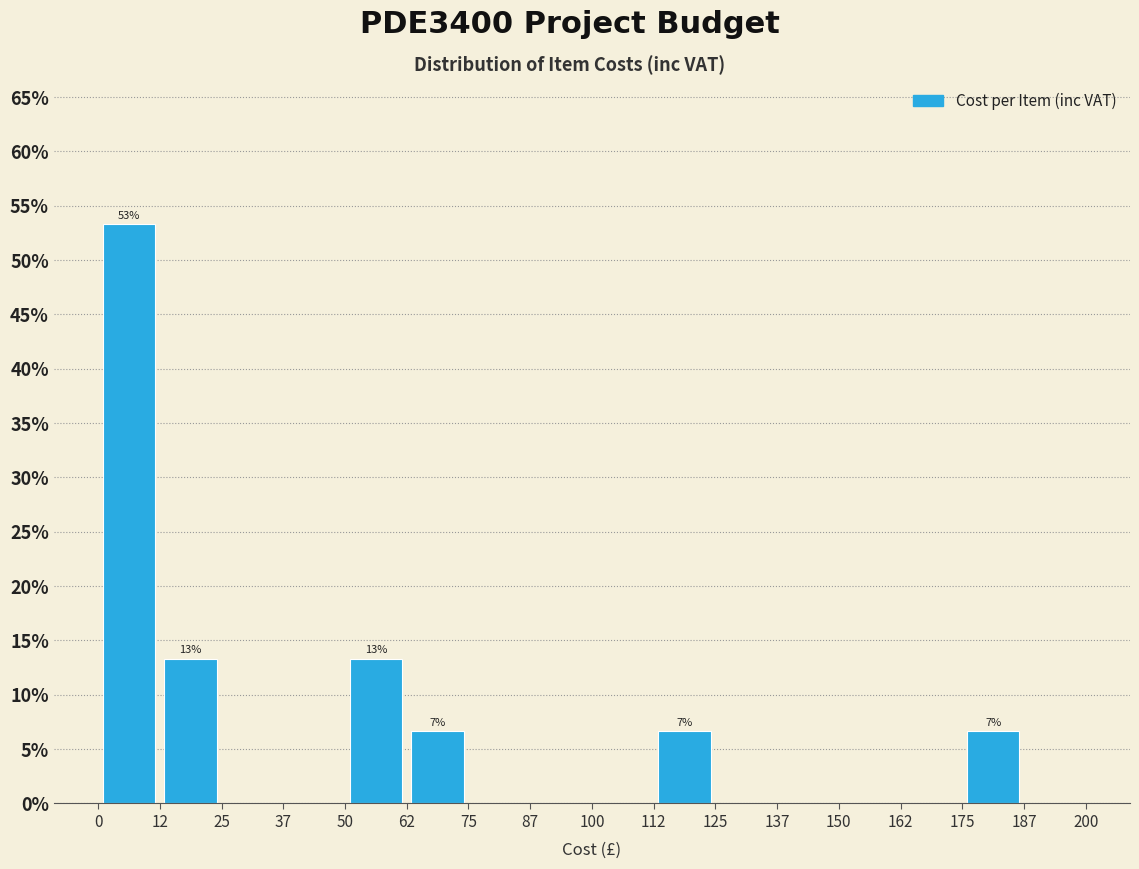

Over which range of the x-axis is the bar tallest?

0 to 12